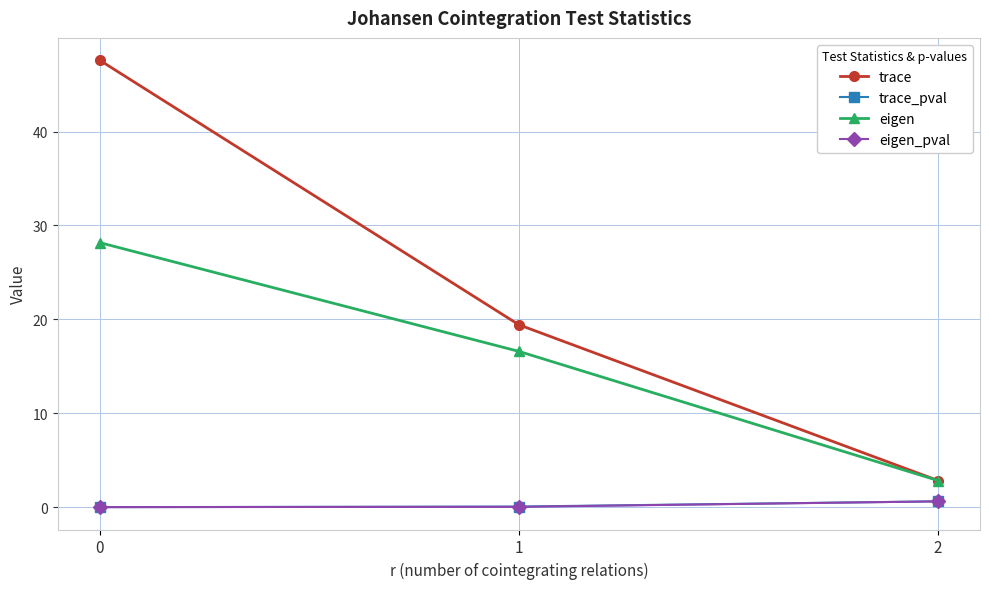

What is the highest value of the eigen series?

28.2